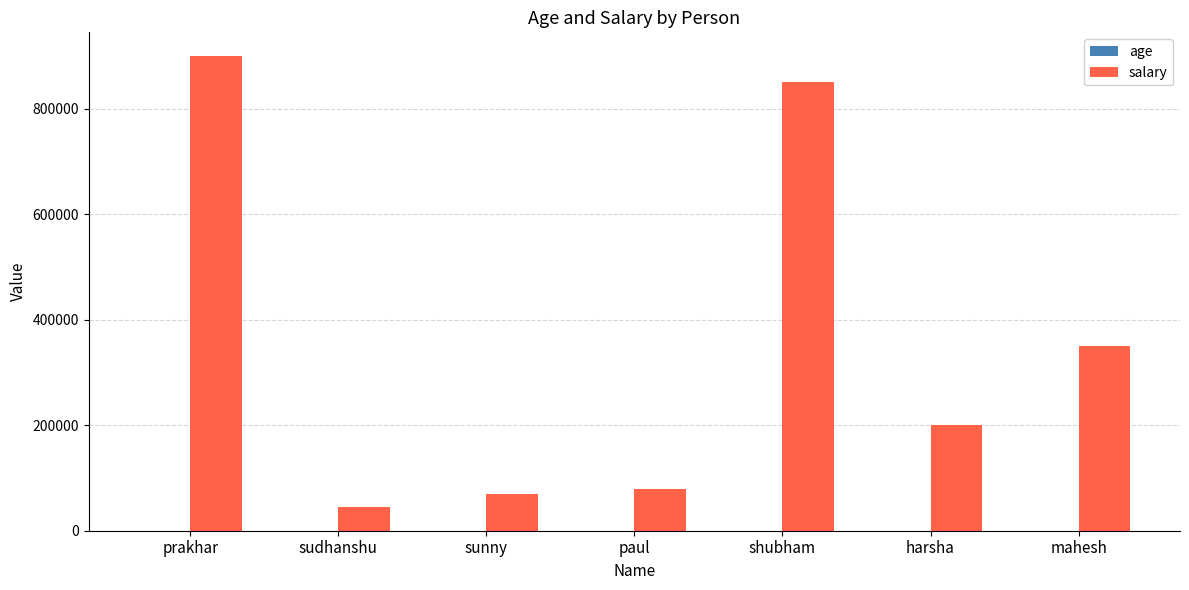

Which series has the largest total across all categories?

salary